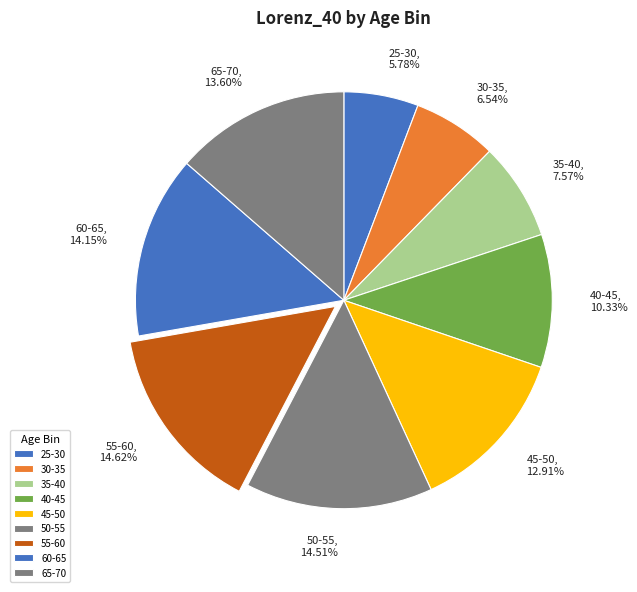

How many segments does this pie chart have?

9